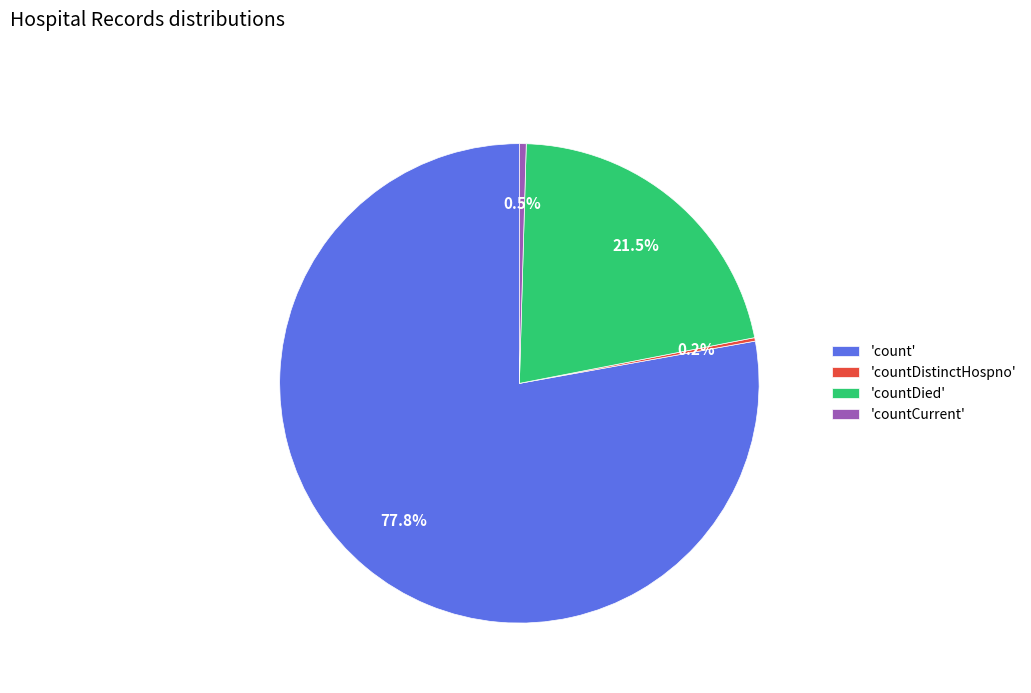

Which slice is the largest?

'count'